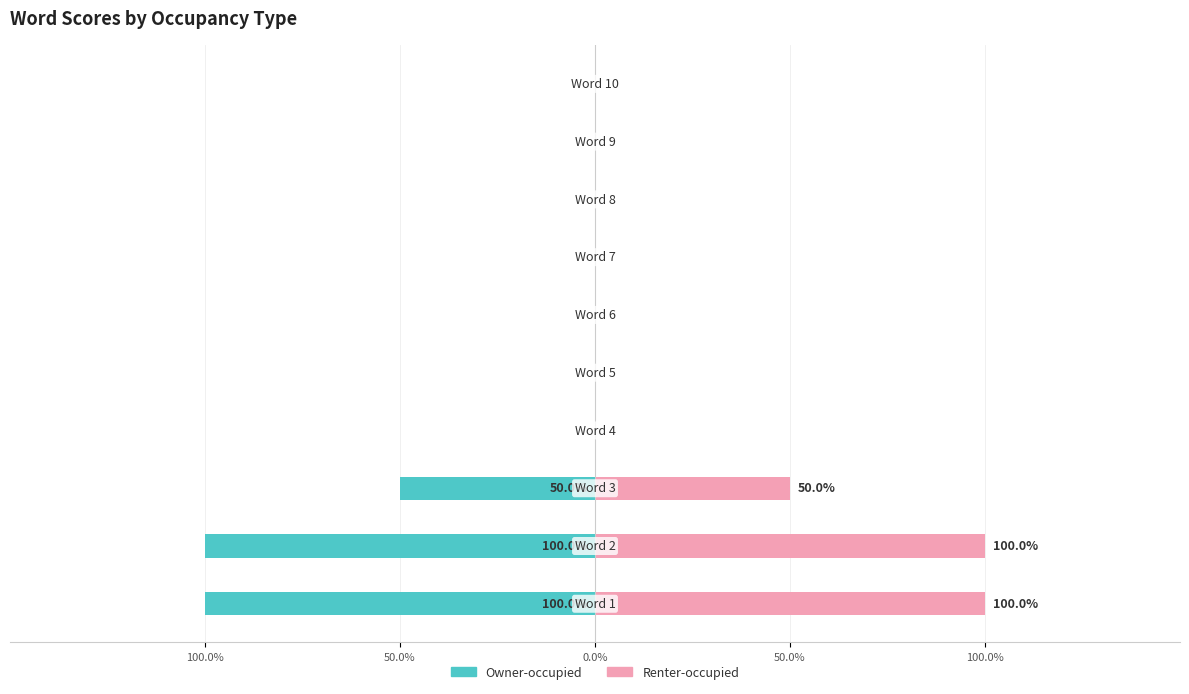

Is it true that Renter-occupied equals -0.4 at 8?

False